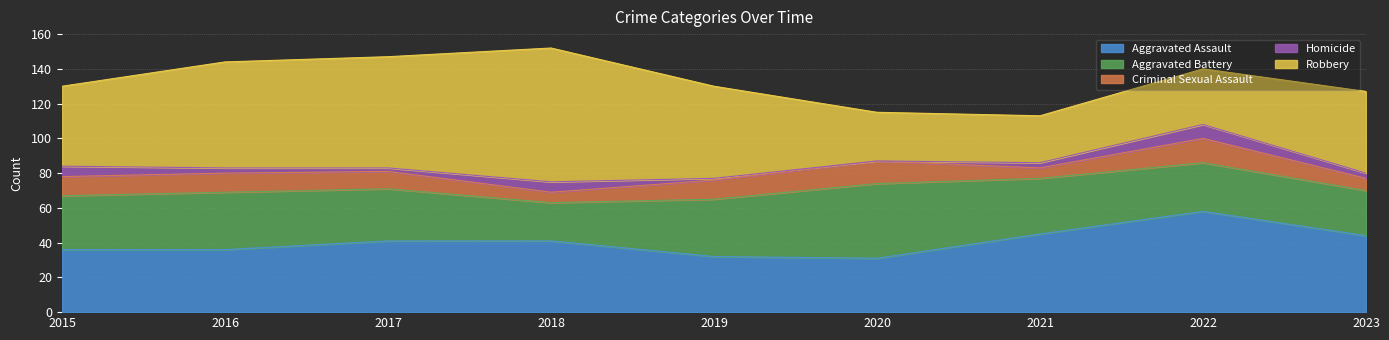

What is the average value of the Homicide series?

4